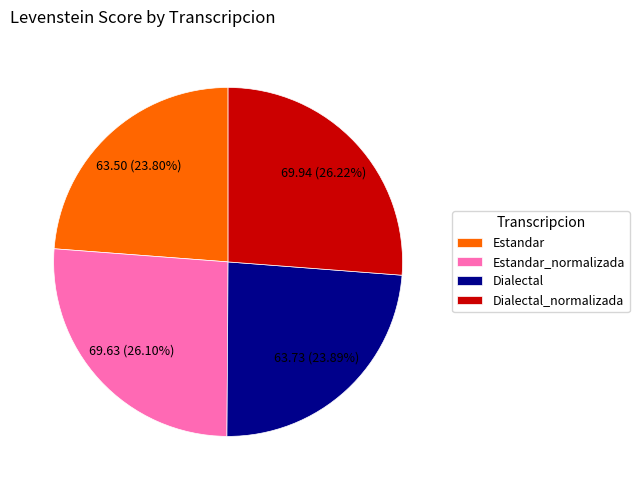

What is the ratio of the value at Estandar to the value at Estandar_normalizada?

0.9